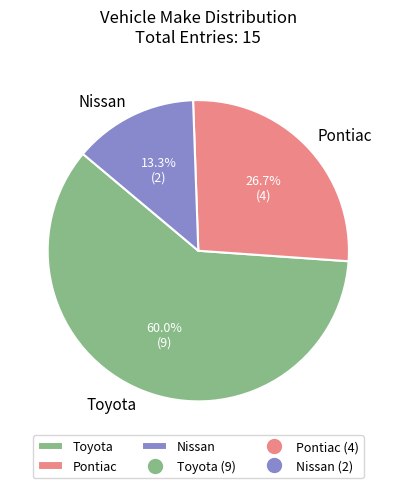

Which category accounts for the majority?

Toyota